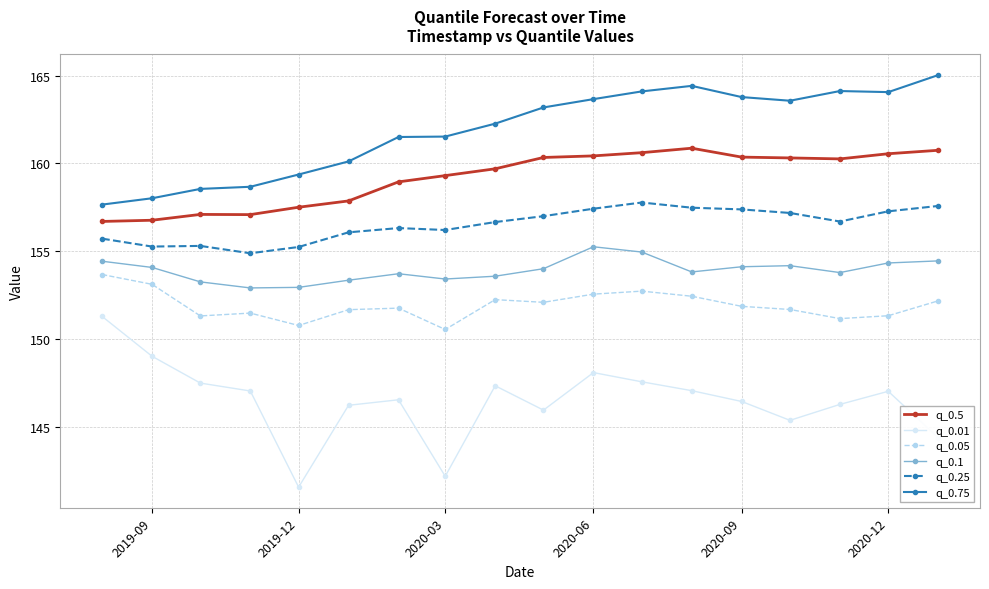

What is the maximum value shown in the chart?

165.0